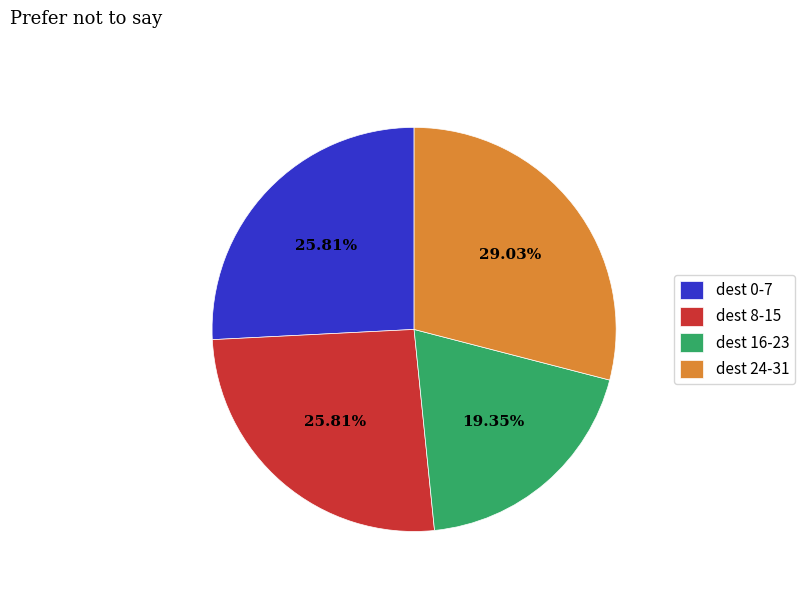

Approximately how many times larger is the value at dest 24-31 compared to dest 16-23?

1.5